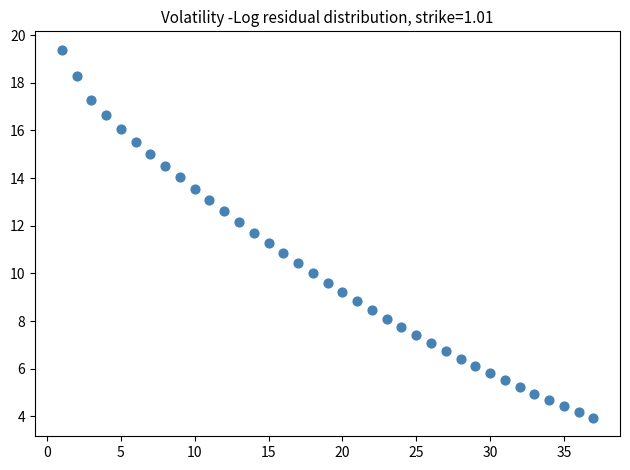

What is the range of Y values (max minus min)?

15.5